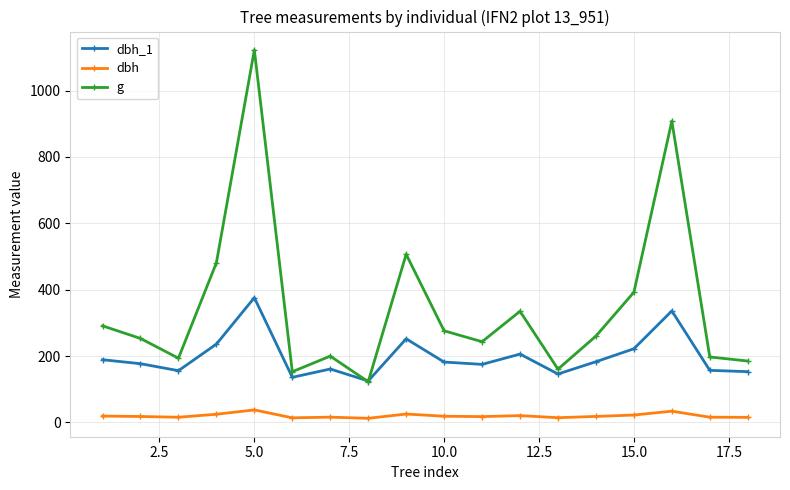

Rank the series by their average value, from highest to lowest.

g, dbh_1, dbh